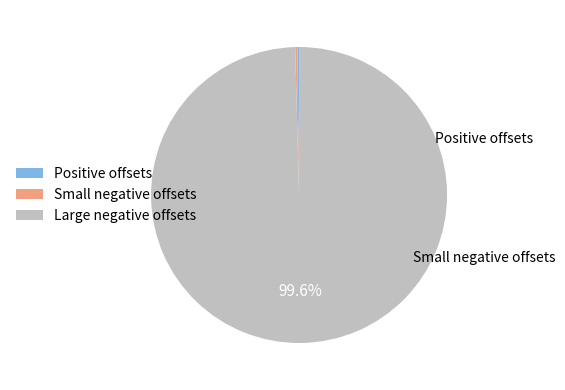

Which category has the biggest portion of the pie?

Large negative offsets